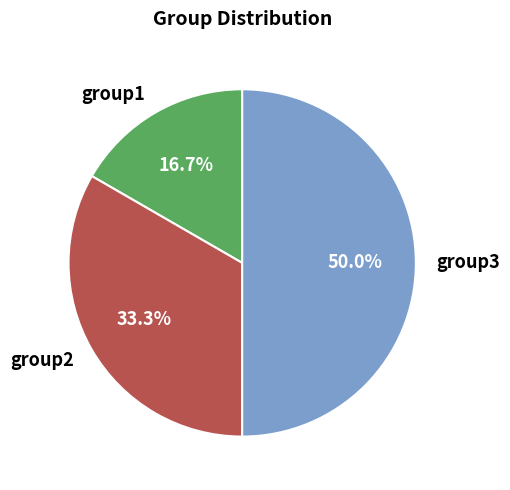

What portion of the pie excludes group1?

83.3%